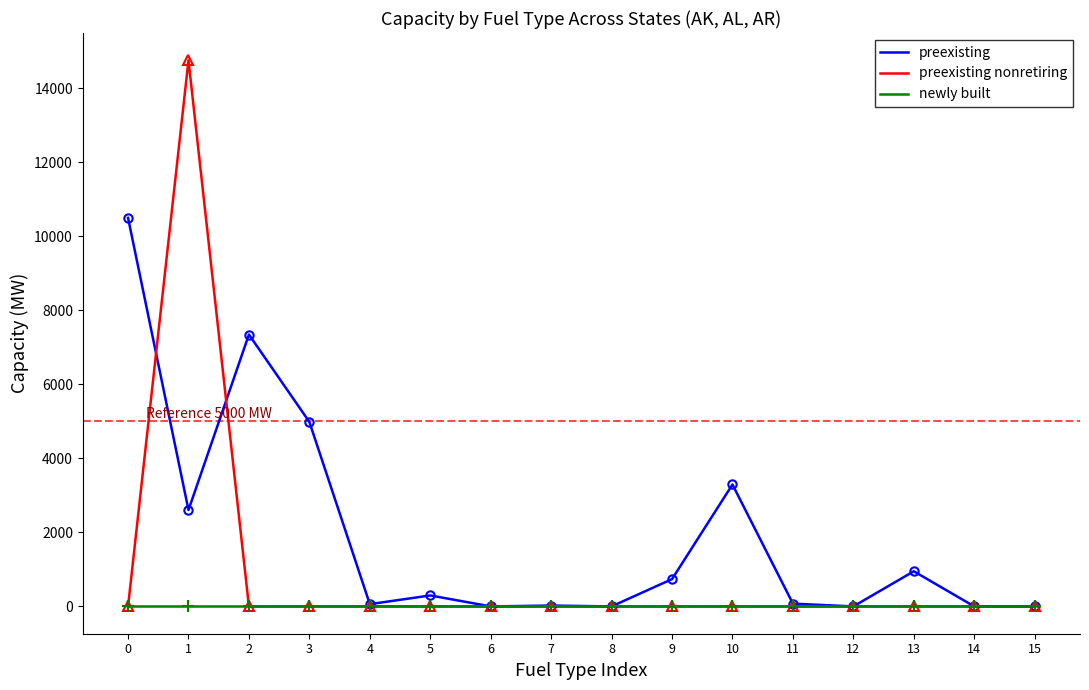

Which series has the widest spread of values?

preexisting nonretiring